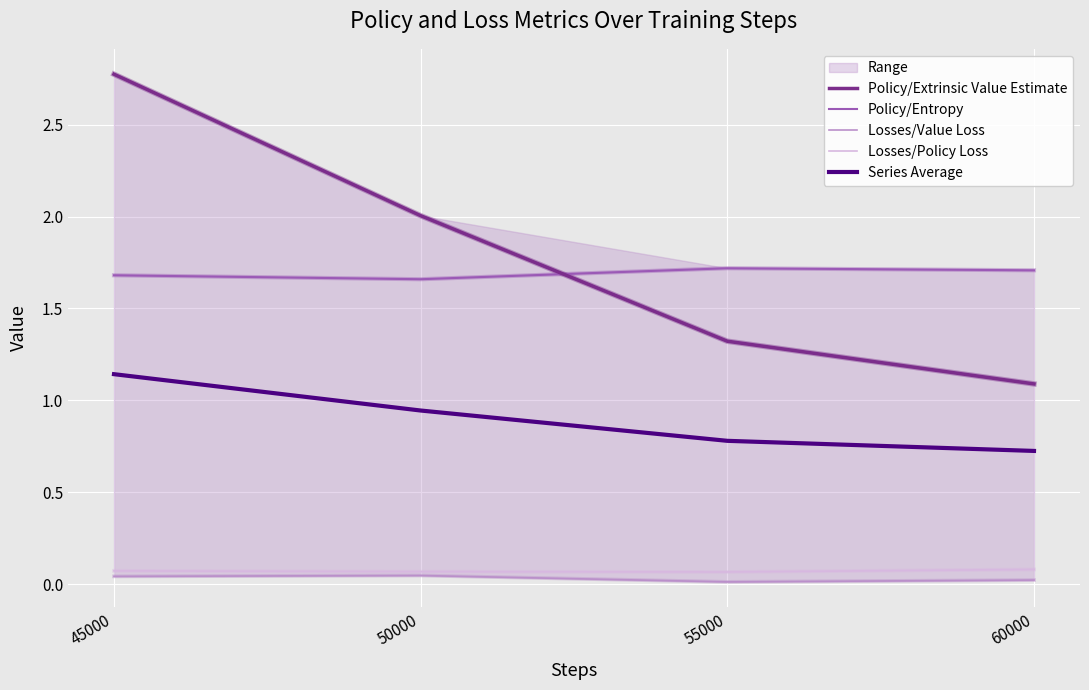

True or false: Policy/Extrinsic Value Estimate has a value of 1.3 at 55000.

True